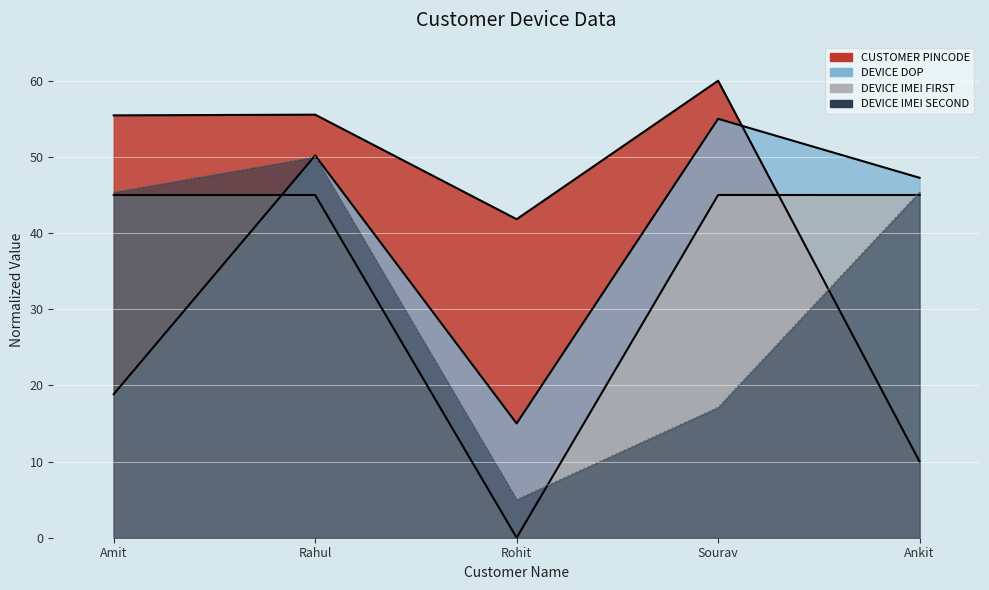

What is the spread (max minus min) of values at Rahul?

10.5